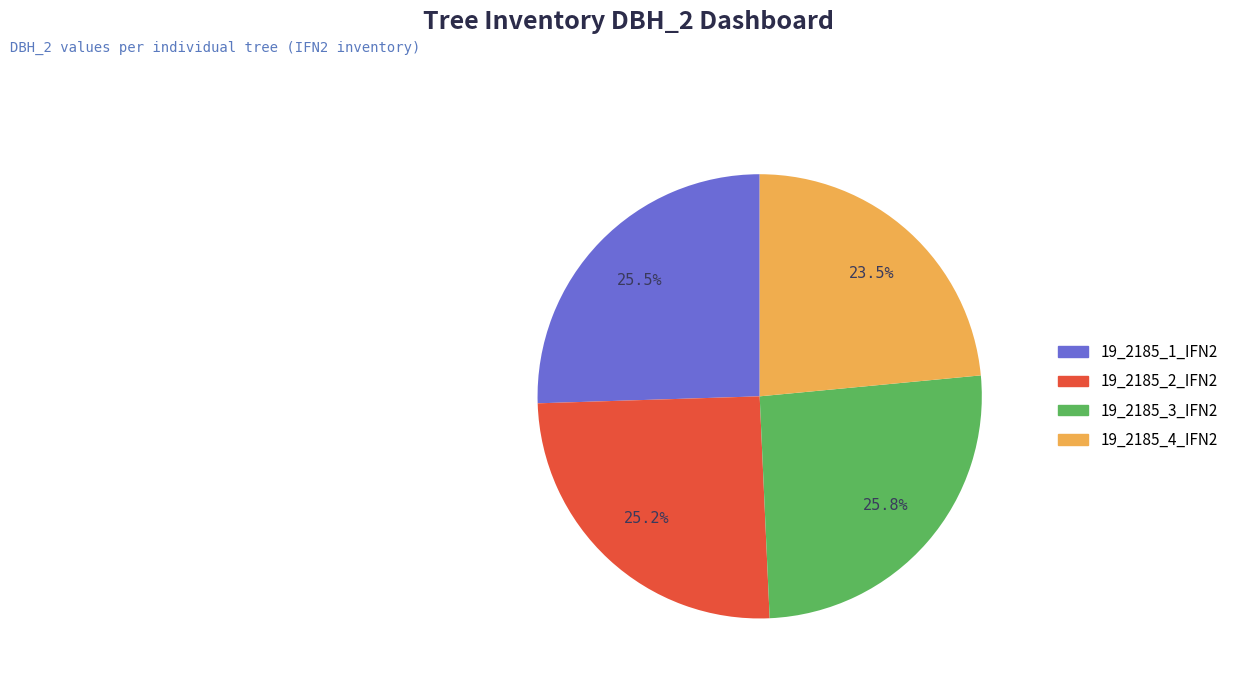

The 19_2185_3_IFN2 slice represents 34% of the pie. True or false?

False